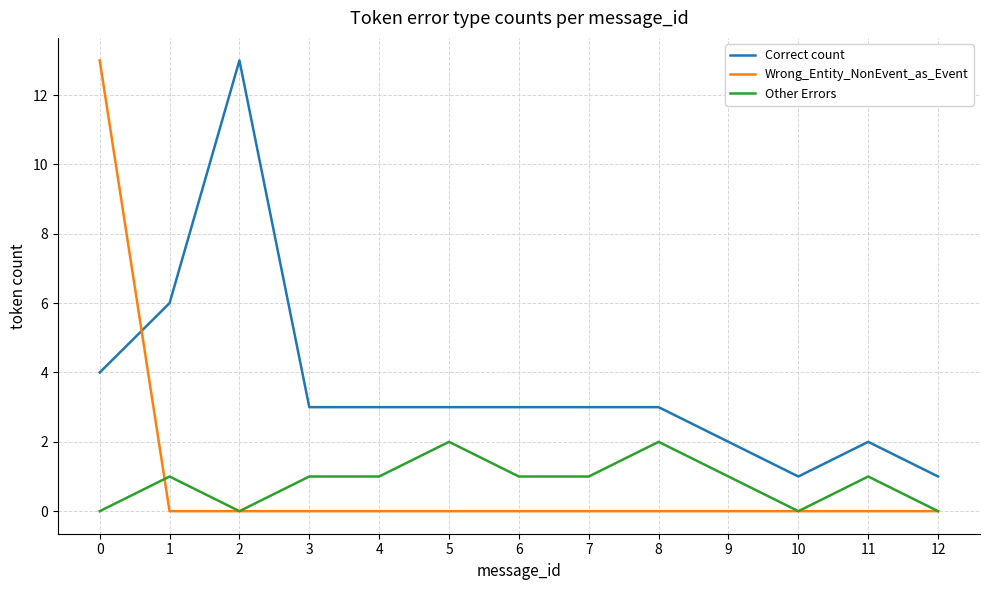

What is the difference between the maximum and minimum values in the Wrong_Entity_NonEvent_as_Event series?

13